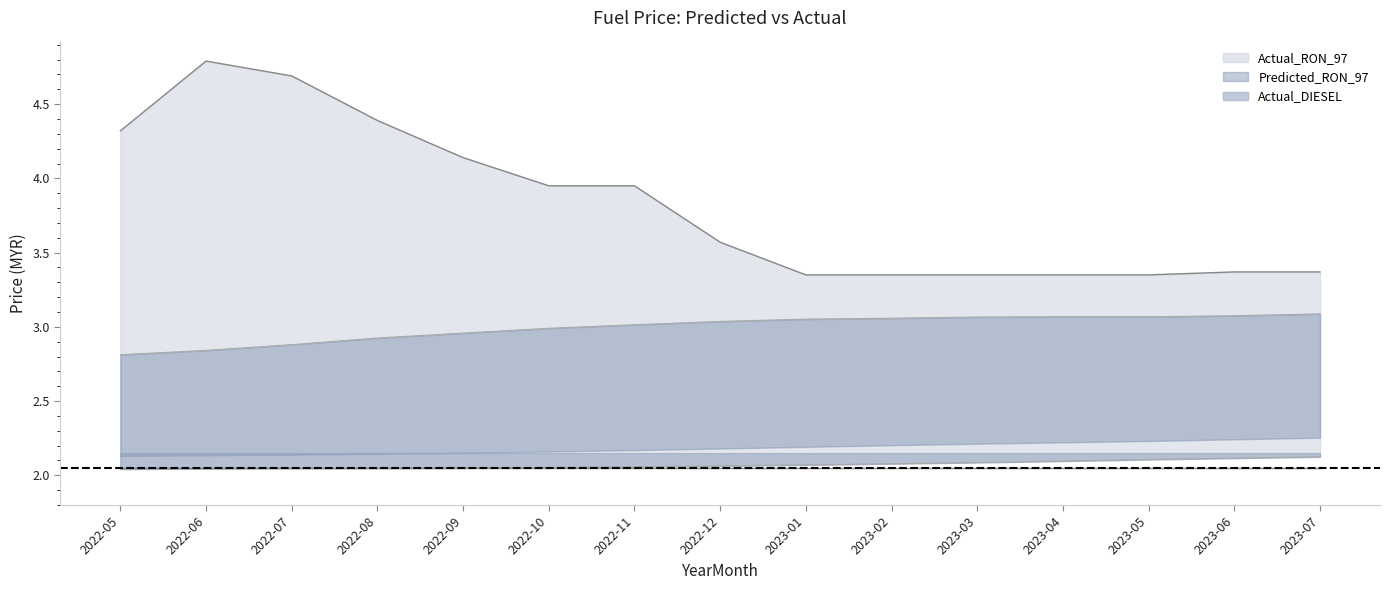

At which category is the sum across all series the highest?

2022-06